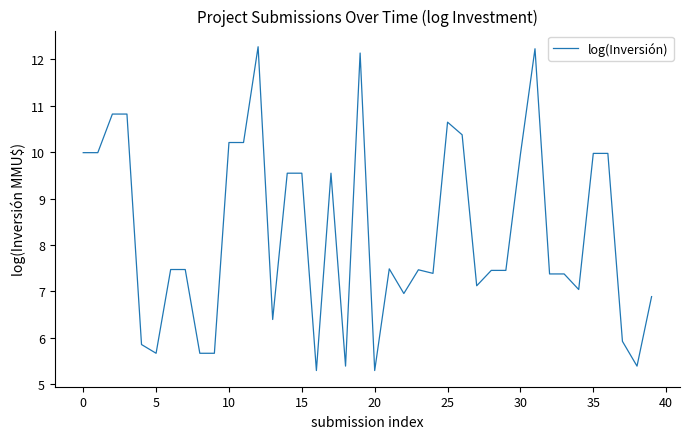

What is the minimum value shown in the chart?

5.3